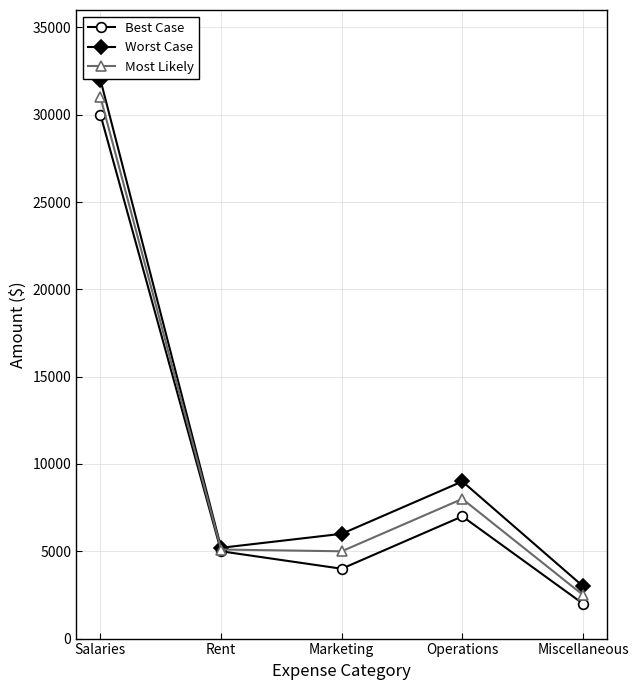

List the series in order of their peak value, lowest first.

Best Case, Most Likely, Worst Case